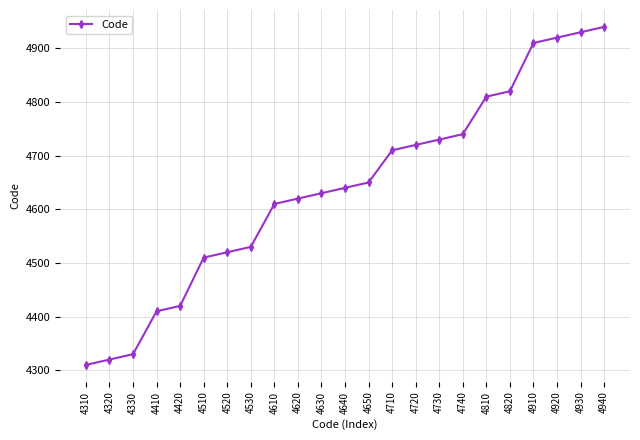

True or false: the data shows 1731 at 4320.

False